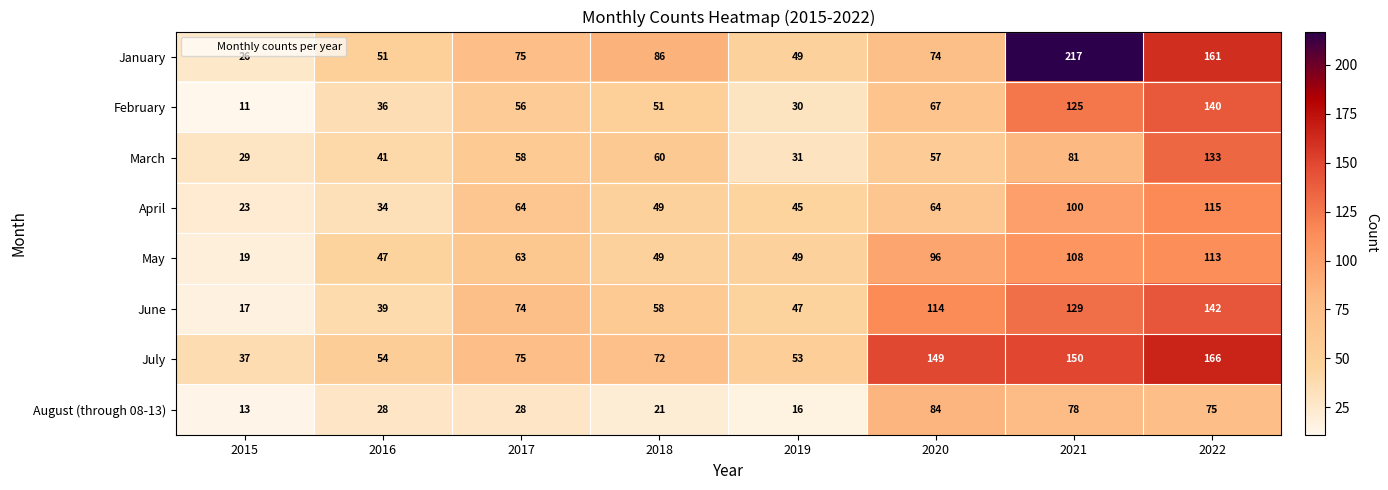

What is the average value of the August (through 08-13) series?

43